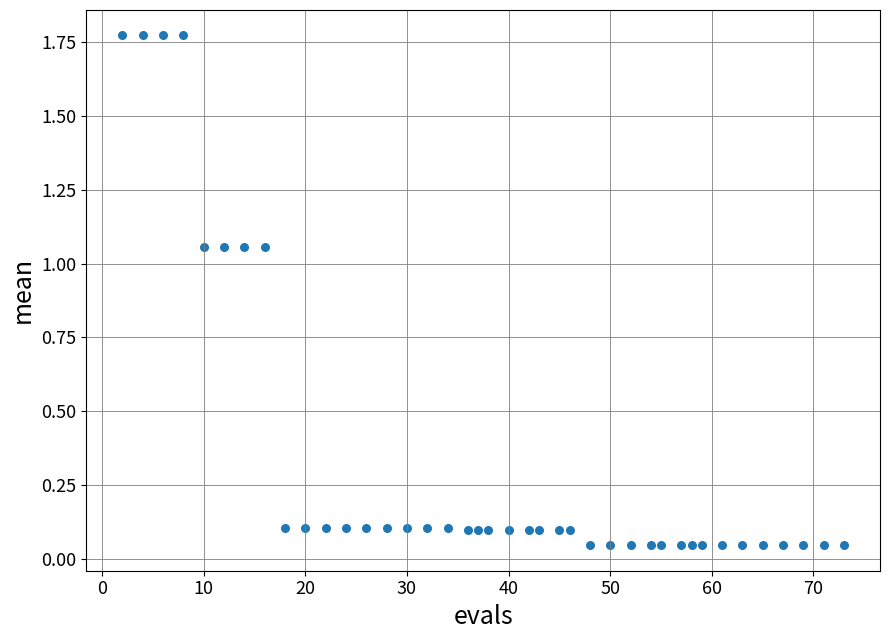

What is the range of Y values (max minus min)?

1.7